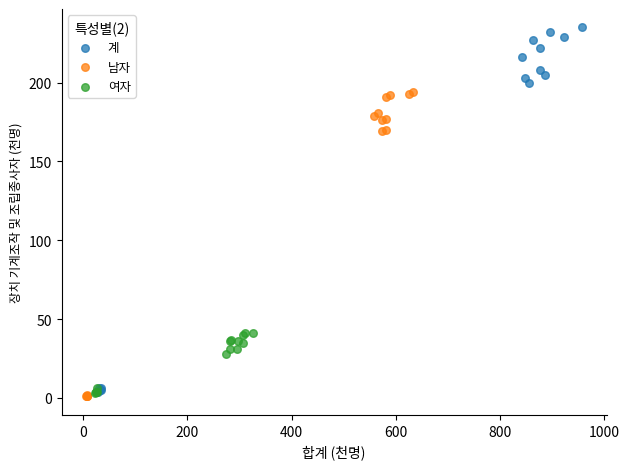

Which series has the widest spread of Y values?

계